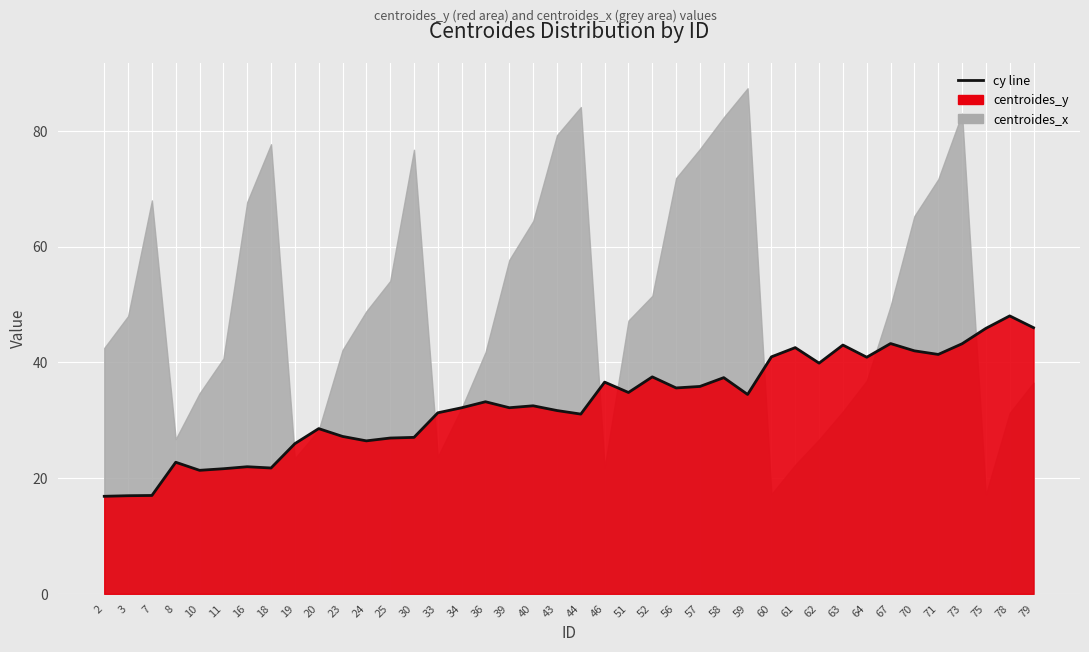

Reading left to right, what are all the values shown in this chart?

16.9	17.0	17.0	22.7	21.3	21.6	22.0	21.8	26.0	28.6	27.2	26.4	26.9	27.0	31.3	32.2	33.2	32.2	32.5	31.7	31.1	36.6	34.8	37.5	35.6	35.8	37.4	34.5	41.0	42.6	39.9	43.0	40.9	43.3	42.0	41.4	43.2	45.9	48.0	46.0